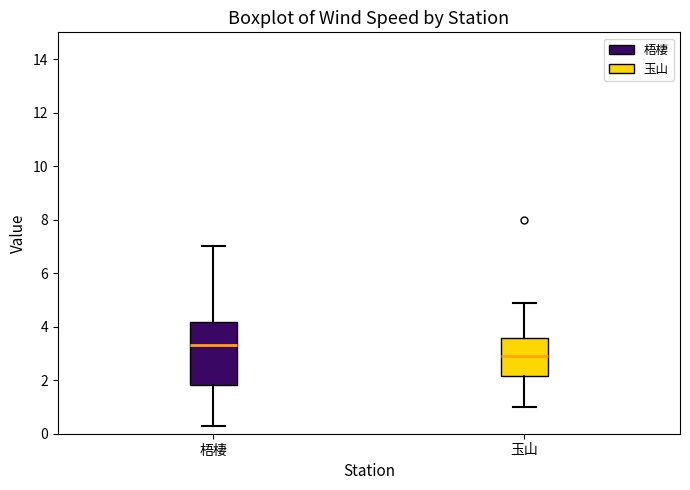

Reading left to right, read every box against the y-axis: the position of its median line, the range the box covers, and the ends of its whiskers. The values are not printed on the chart, so give them approximately, as read against the axis.

梧棲: median 3.4, box 1.8 to 4.2, whiskers 0.4 to 7.0
玉山: median 3.0, box 2.2 to 3.6, whiskers 1.0 to 5.0